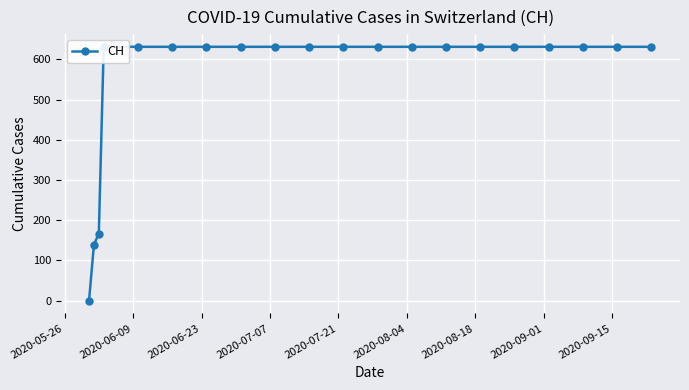

What is the average value?

552